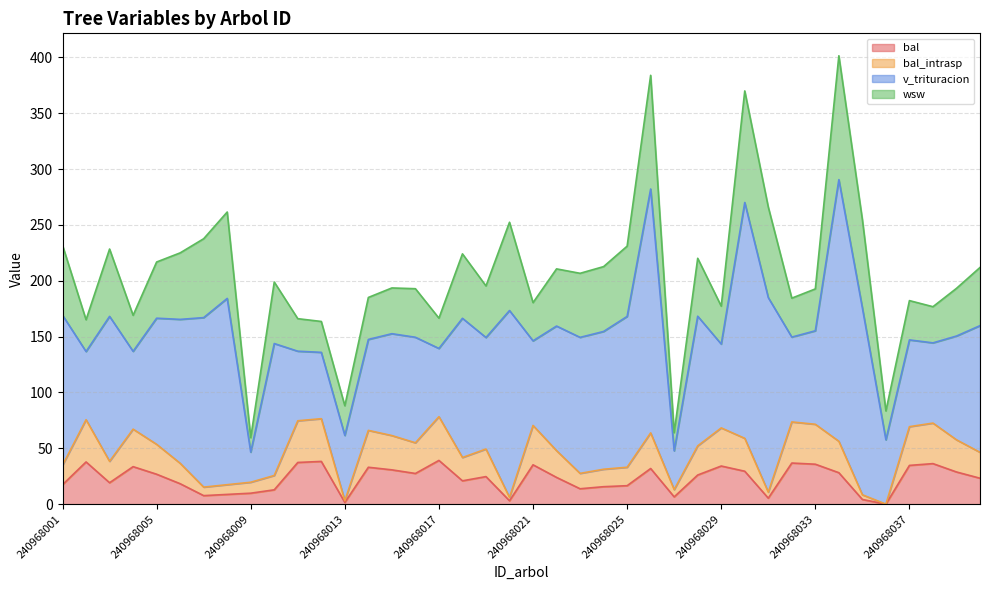

Between 240968001 and 240968007, which series saw the biggest shift?

bal_intrasp